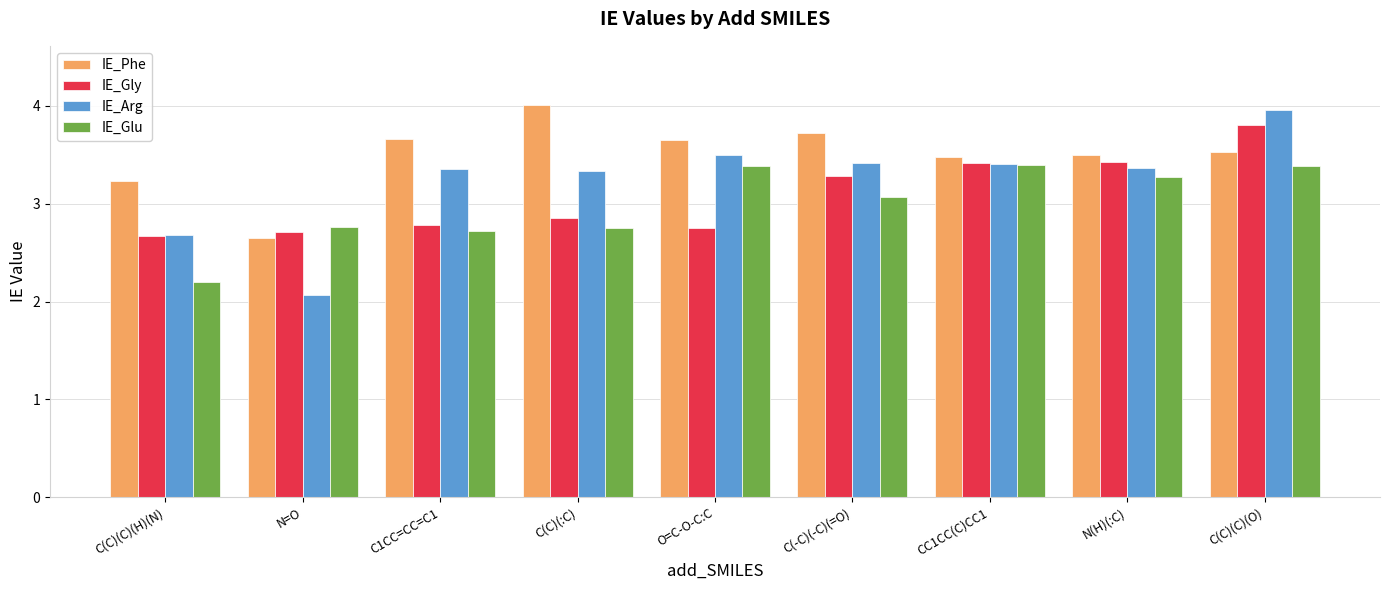

Which series has the widest spread of values?

IE_Arg